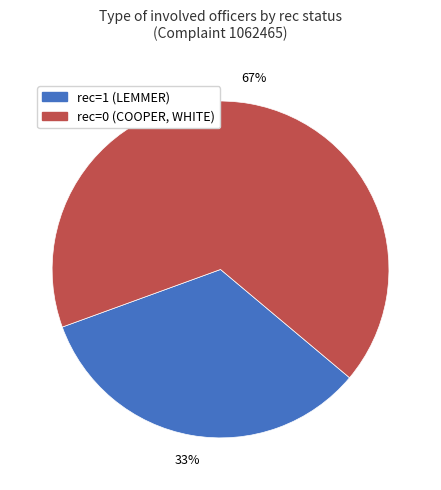

To the nearest percent, what is the average slice percentage?

50%